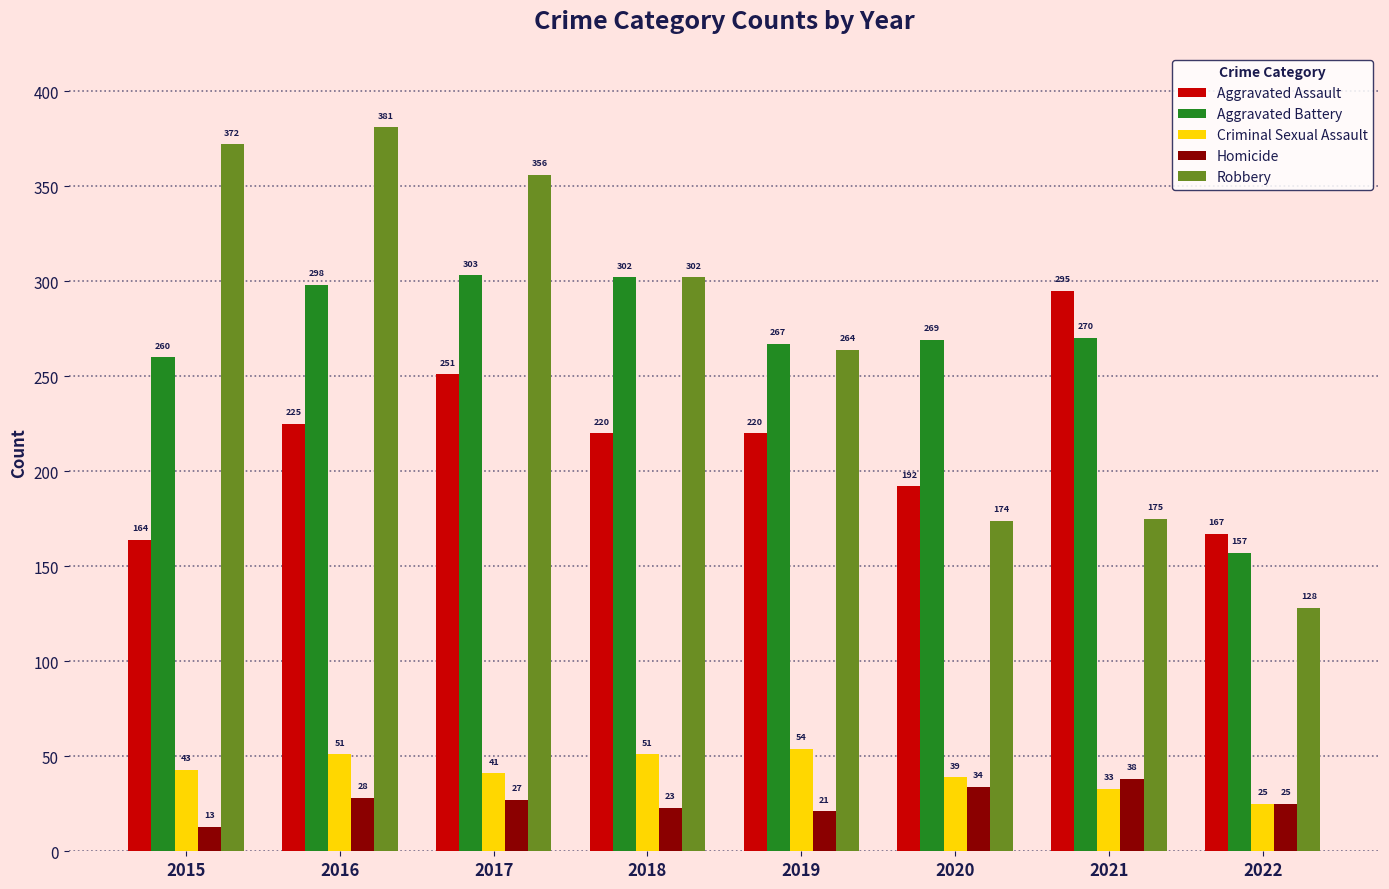

What are all the series names shown in the legend?

Aggravated Assault, Aggravated Battery, Criminal Sexual Assault, Homicide, Robbery